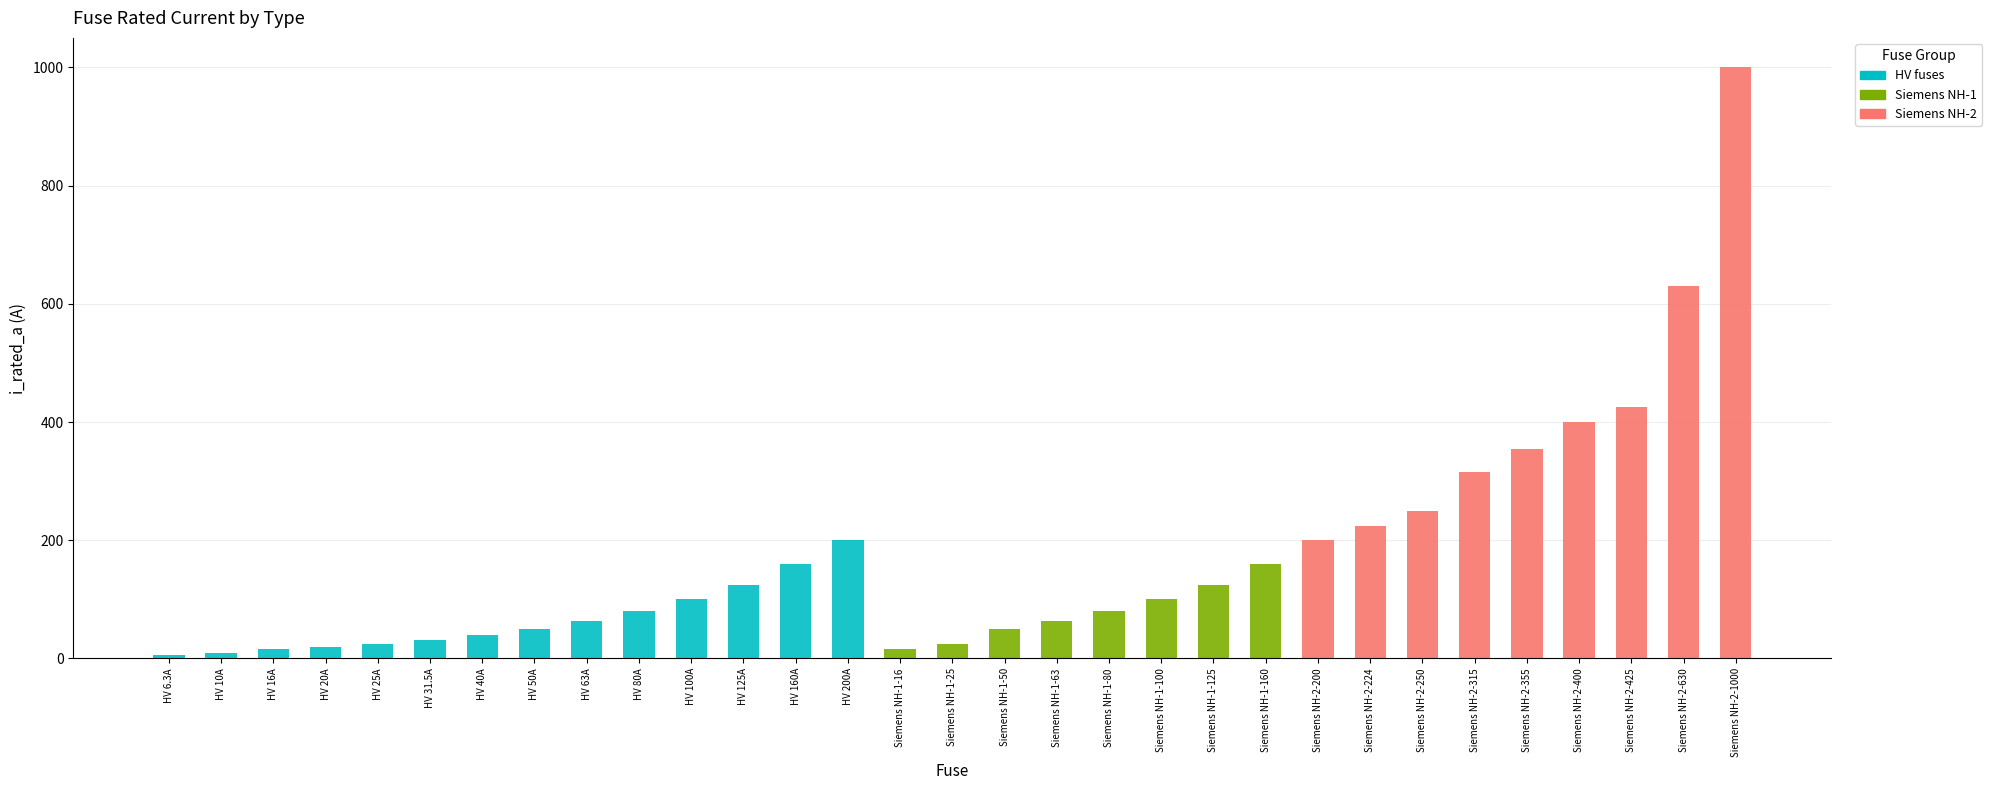

Count the number of data series in this chart.

3